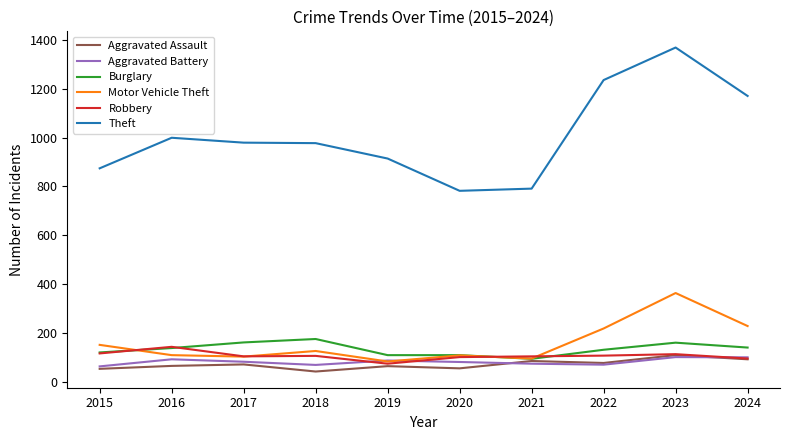

Which label corresponds to the largest value in the chart?

2023